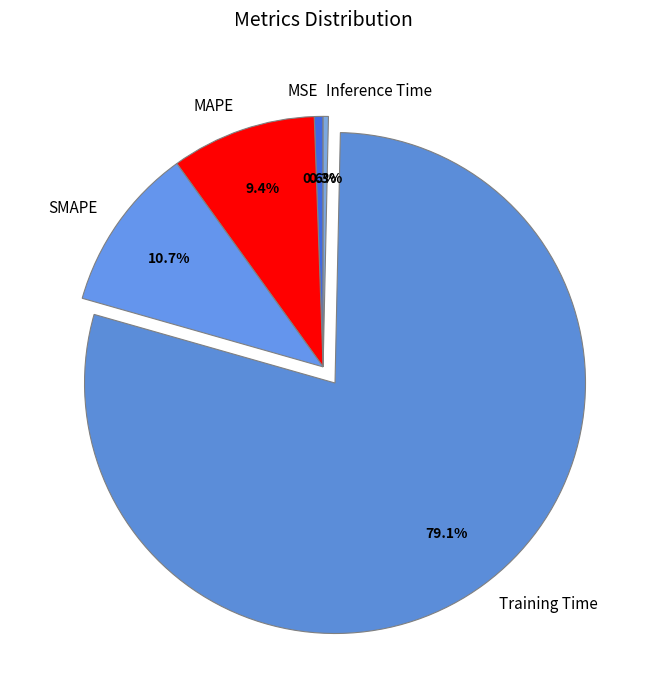

What is the largest slice in the pie chart?

Training Time